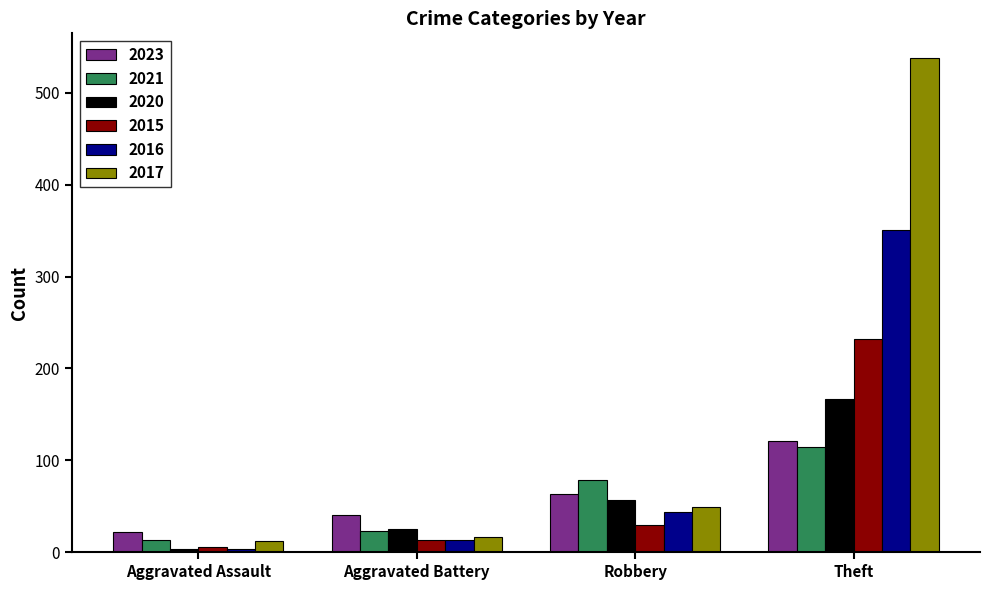

What is the label of the 3rd bar from the left?

Robbery